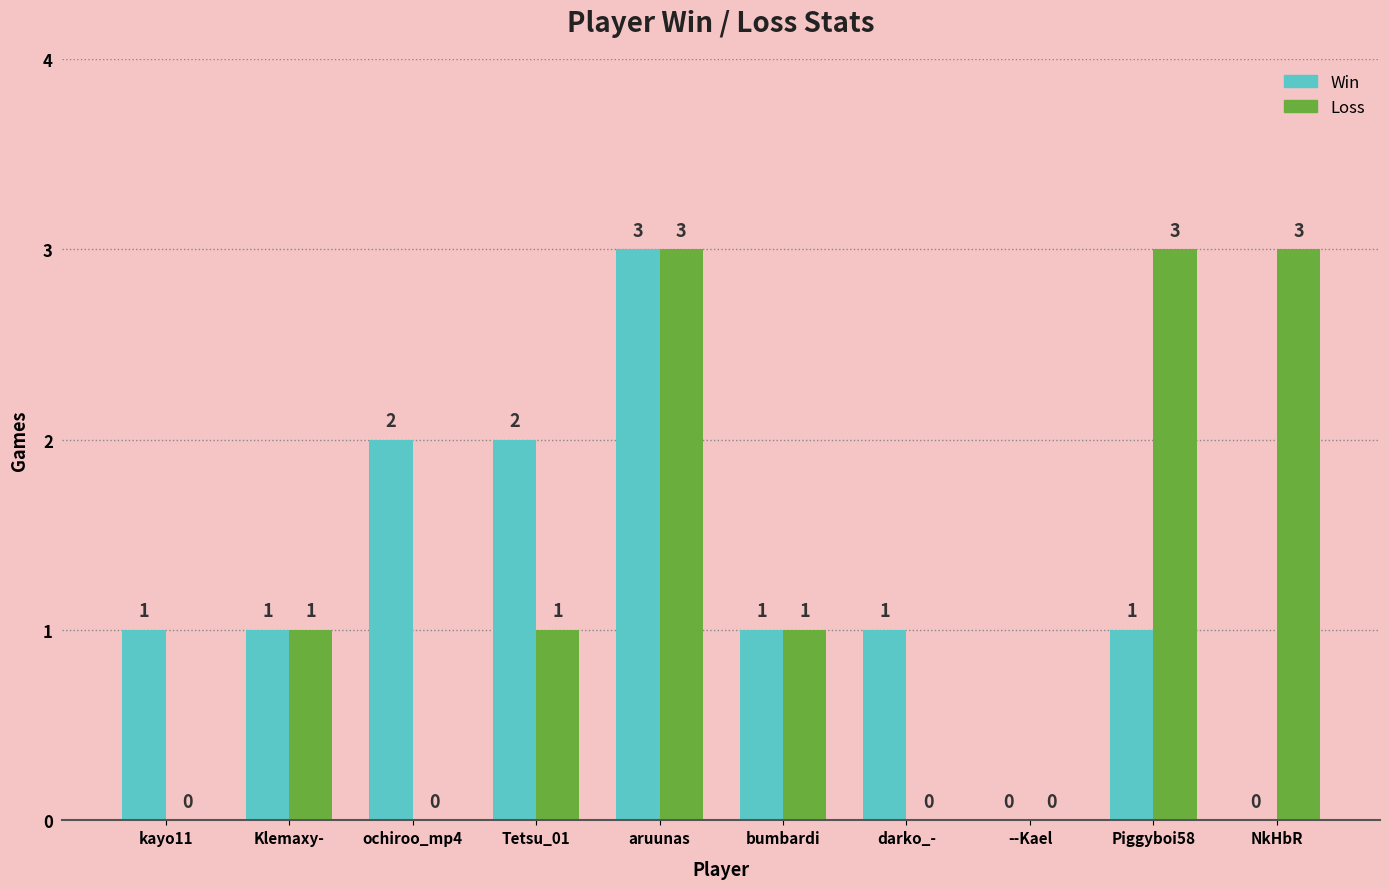

The value of Win at Tetsu_01 is 0. True or false?

False